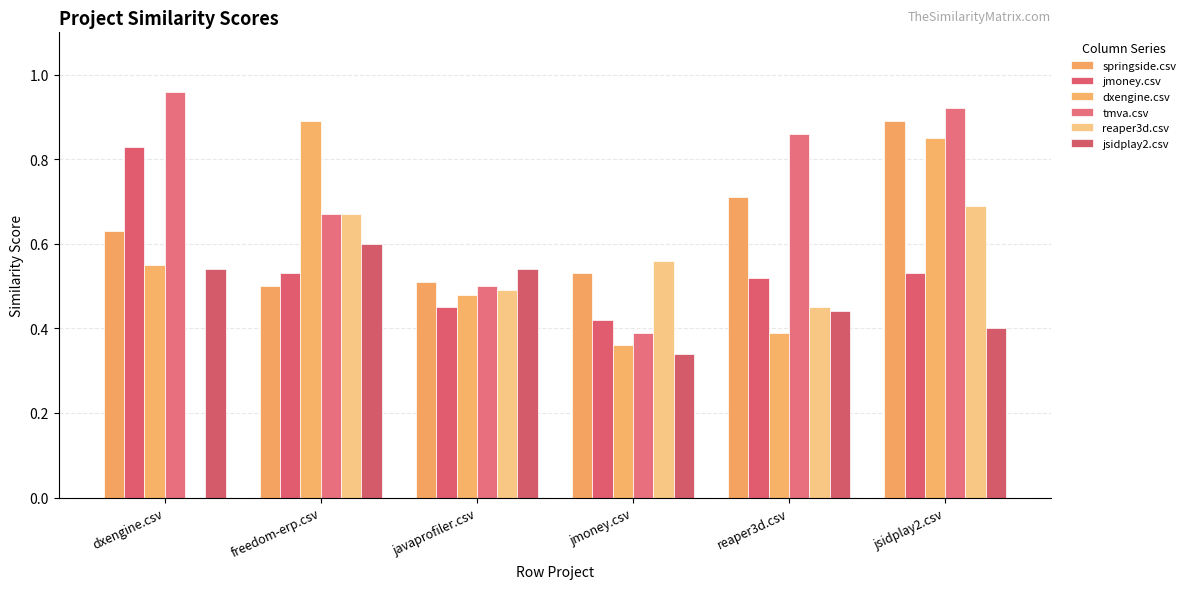

Are the bars grouped side by side (vs. stacked)?

Yes